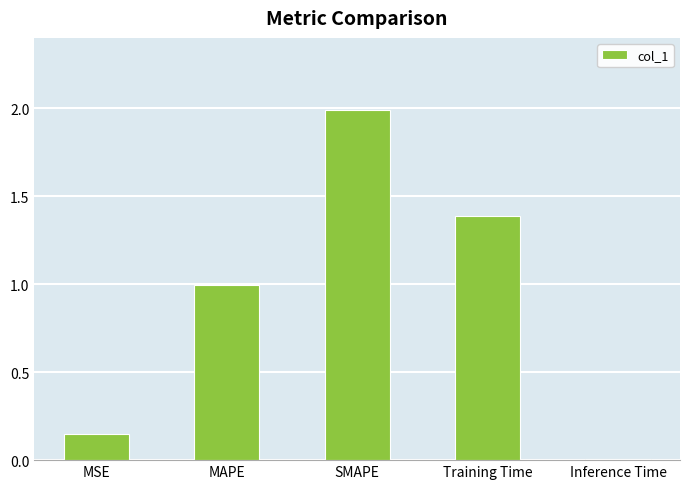

What is the change in value from MSE to Training Time?

+1.2